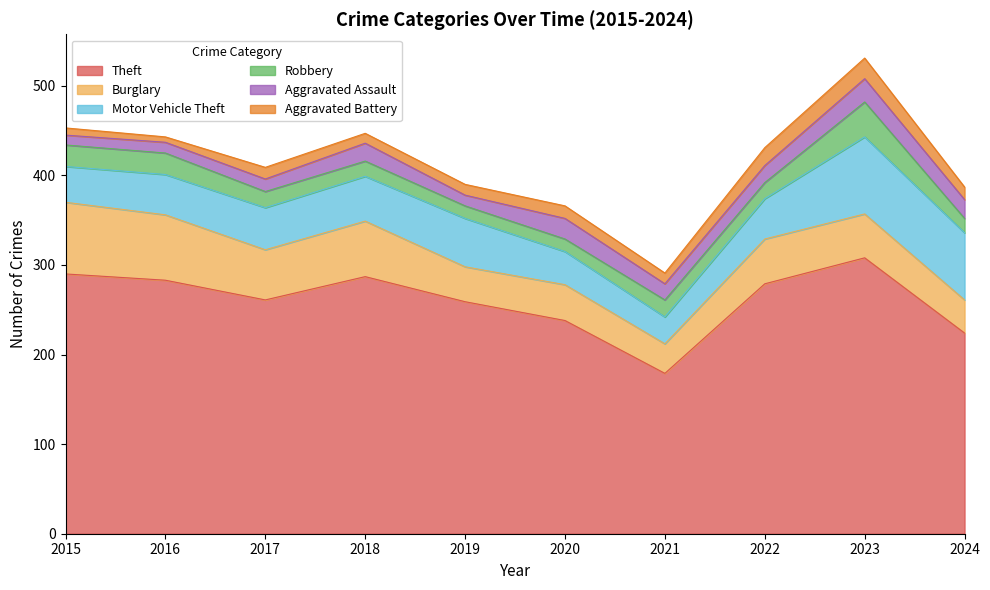

What are all the series names shown in the legend?

Theft, Burglary, Motor Vehicle Theft, Robbery, Aggravated Assault, Aggravated Battery